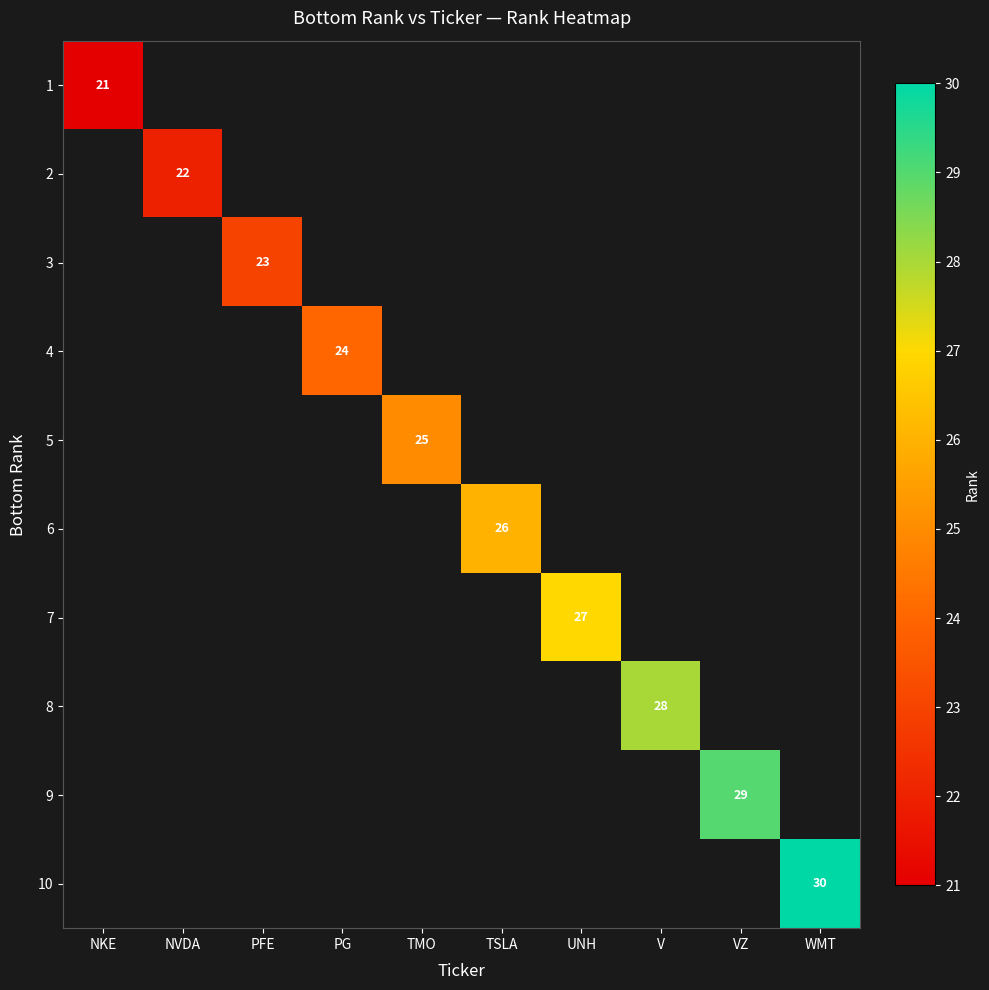

The 4 series shows 24 at PG. True or false?

True